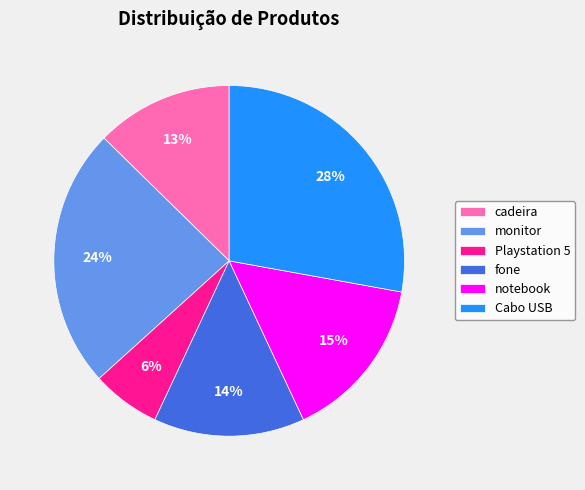

Approximately how many times larger is the value at cadeira compared to fone?

0.9